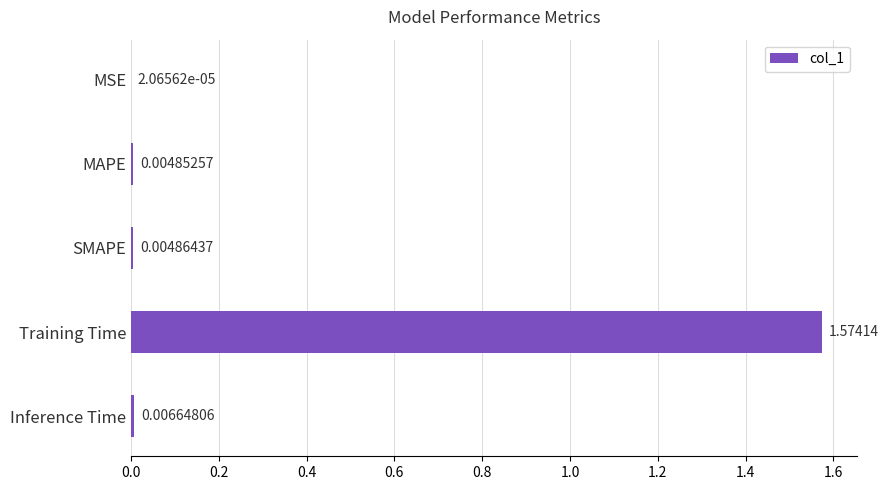

Count the number of data series in this chart.

1